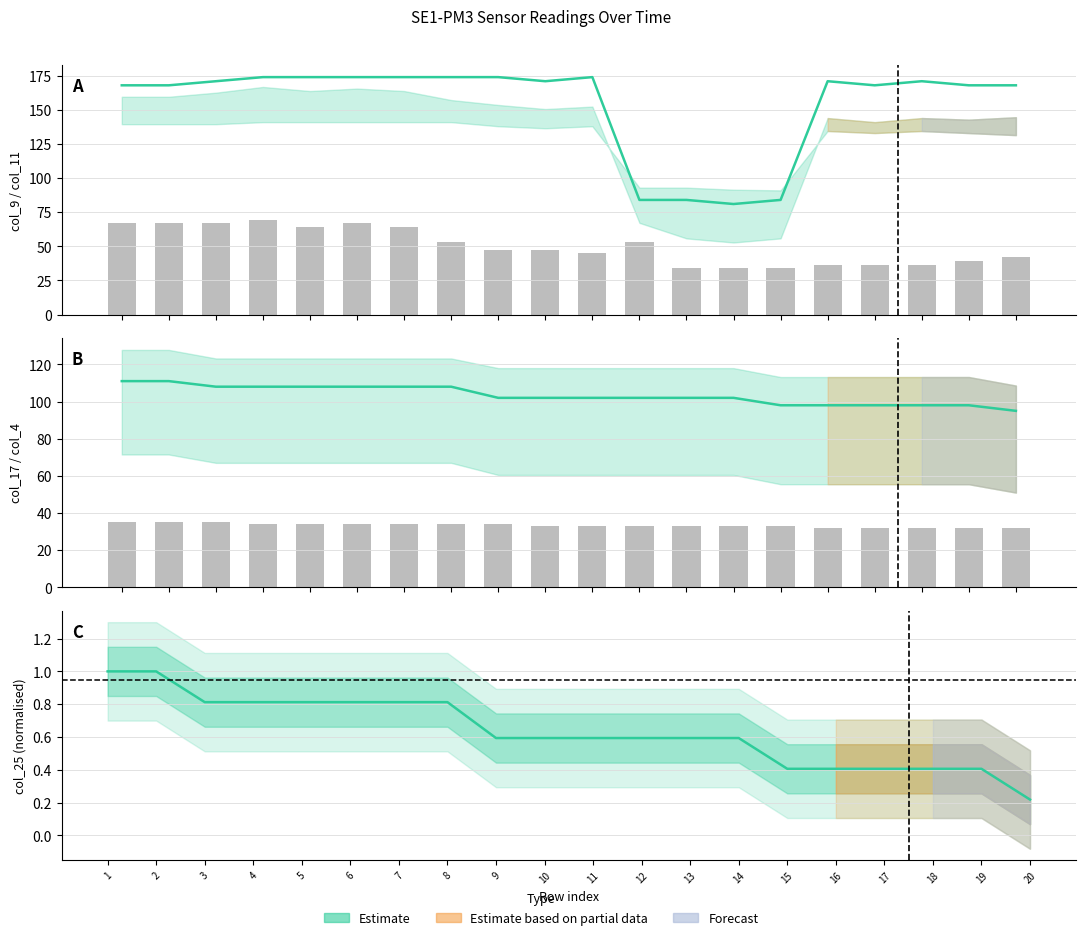

What is the average value of the col_4 series?

33.4